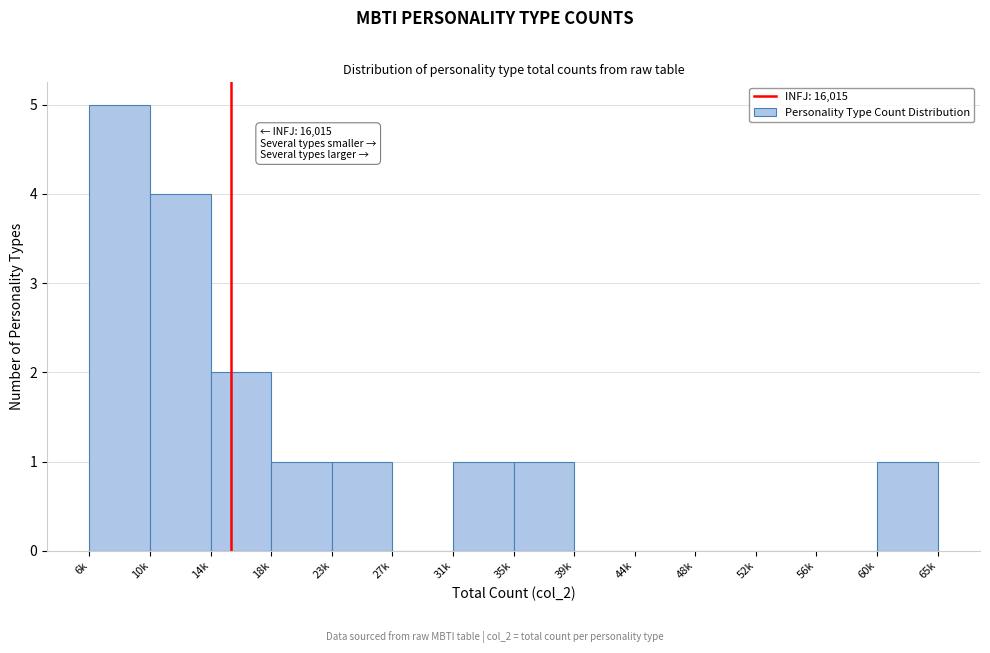

Reading right to left, extract all data points from this chart.

60k=1	56k=0	52k=0	48k=0	44k=0	39k=0	35k=1	31k=1	27k=0	23k=1	18k=1	14k=2	10k=4	6k=5